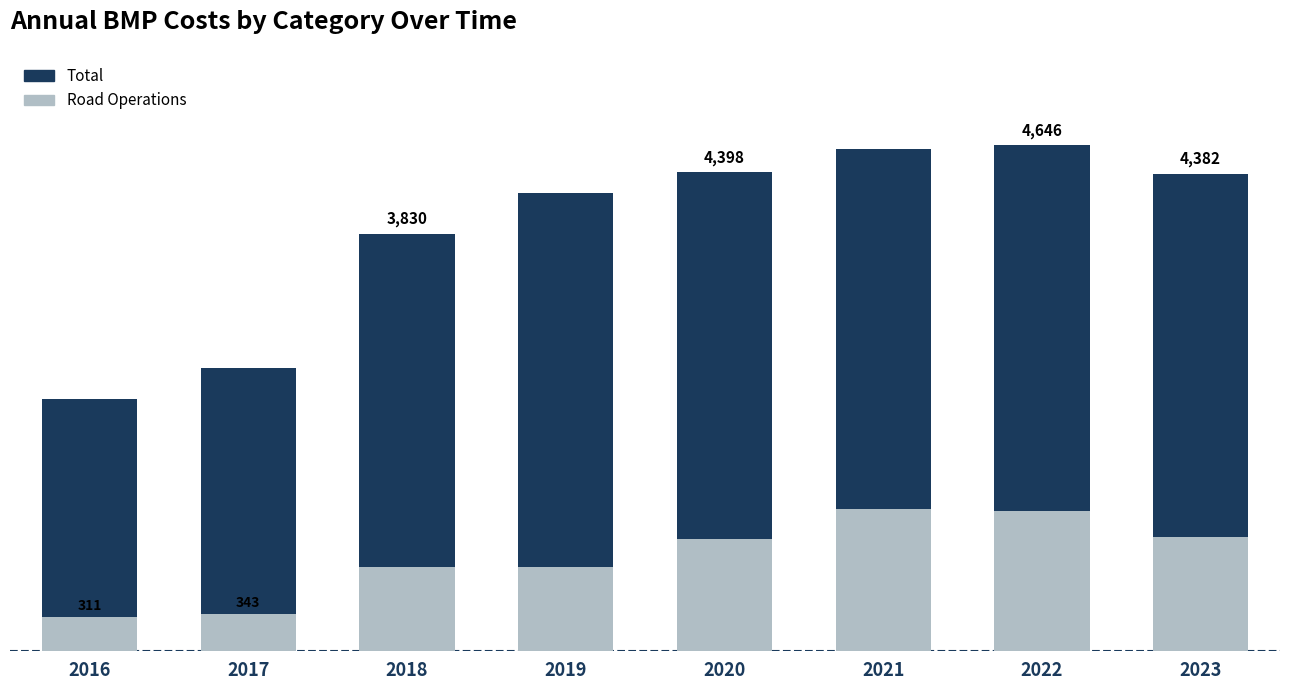

Which category has the highest value in the Total series?

2022